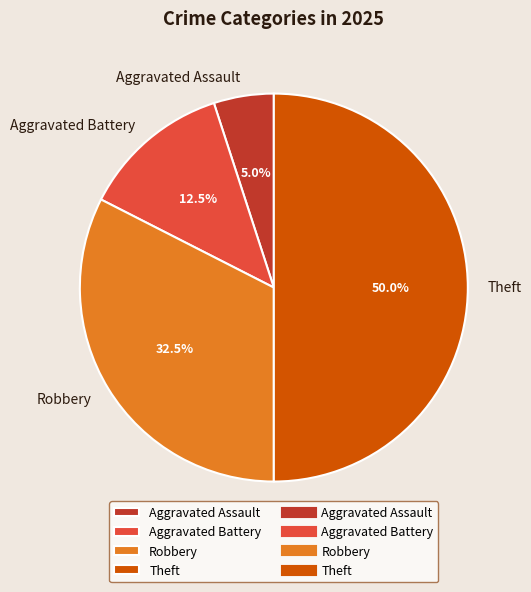

Does Aggravated Assault represent more than half of the total?

No